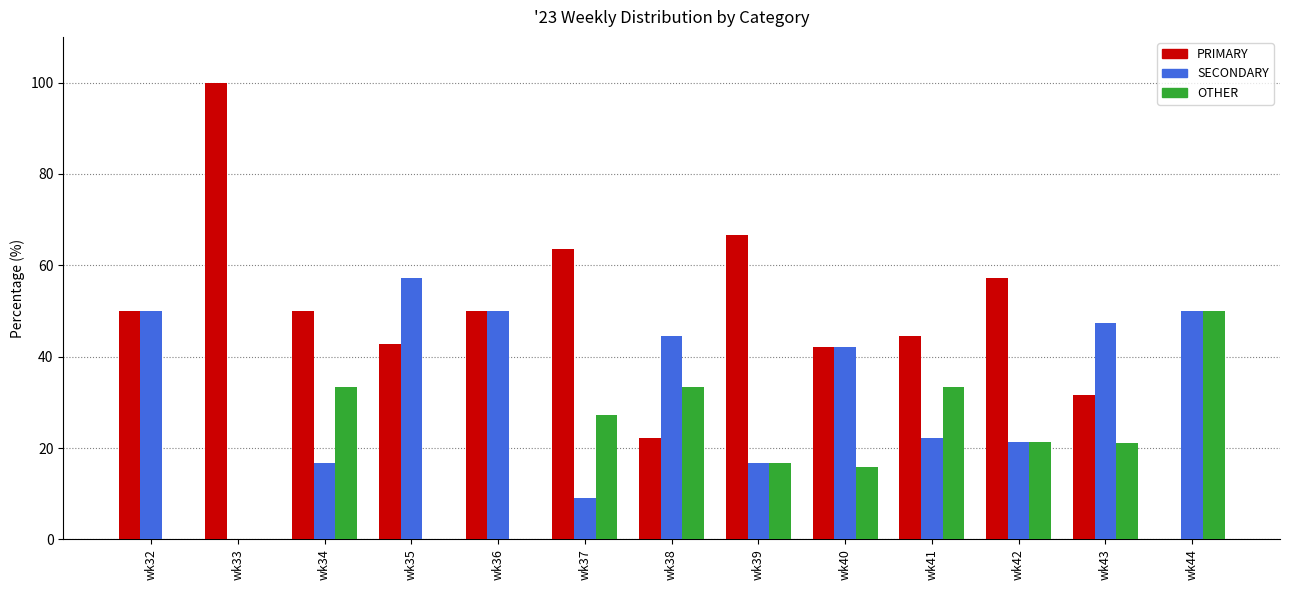

What is the total value across all series at wk37?

100.0